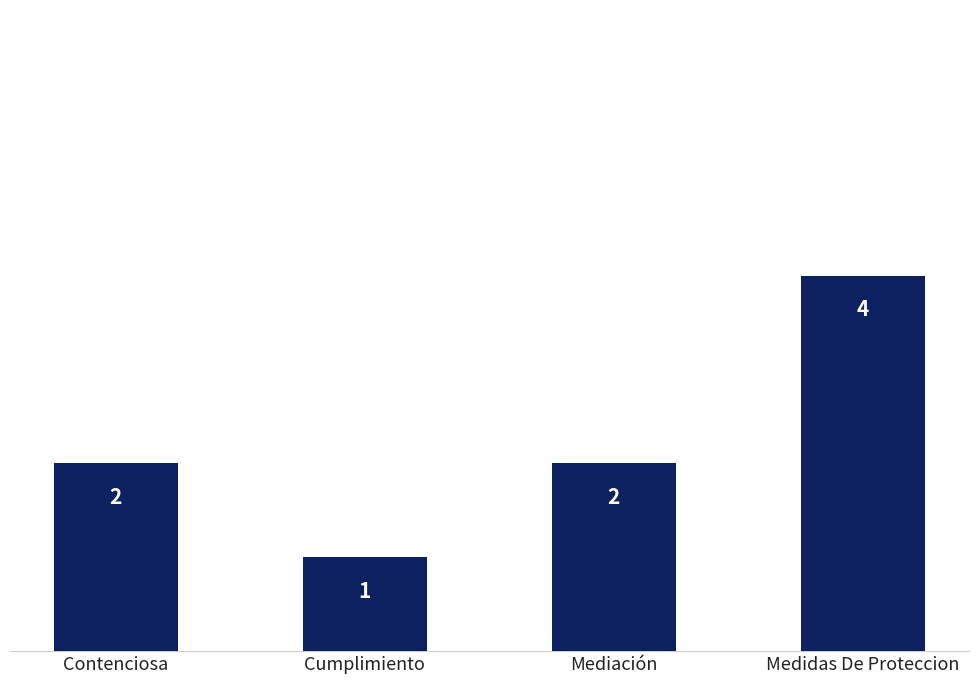

What is the sum of all values?

9